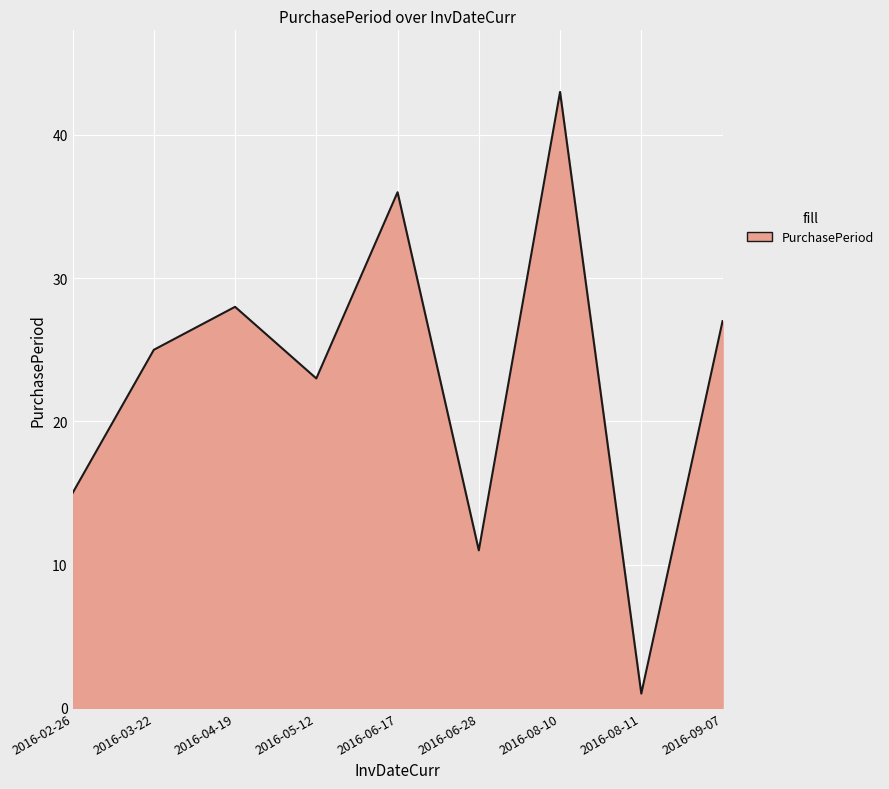

Reading left to right, list all the values displayed in this chart.

2016-02-26=15	2016-03-22=25	2016-04-19=28	2016-05-12=23	2016-06-17=36	2016-06-28=11	2016-08-10=43	2016-08-11=1	2016-09-07=27